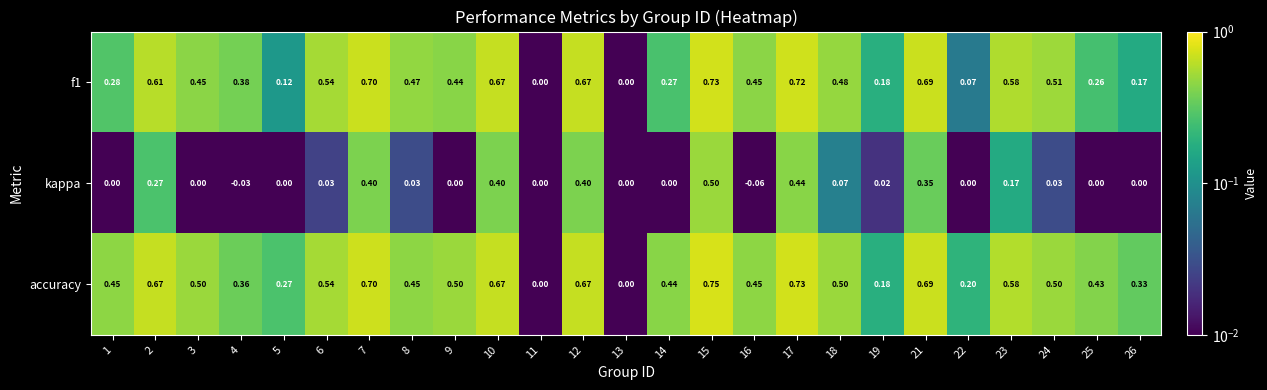

Which series changed the most between 8 and 16?

kappa